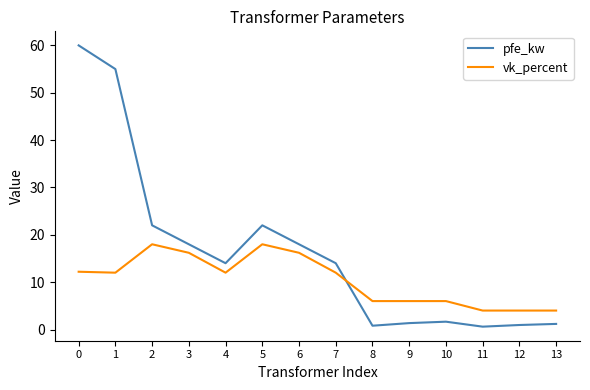

Which series ends up on top after the final intersection of pfe_kw and vk_percent?

vk_percent